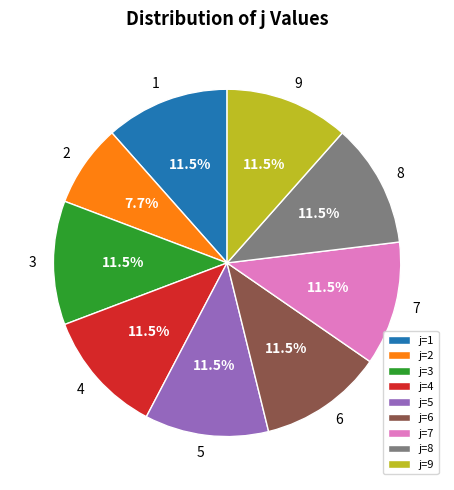

What percentage do j=5 and j=7 together represent?

23.1%